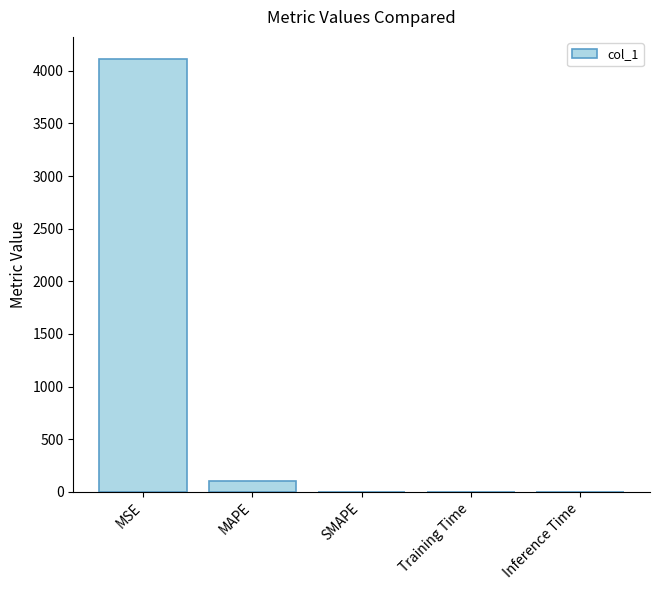

True or false: the data shows 1291.8 at MSE.

False